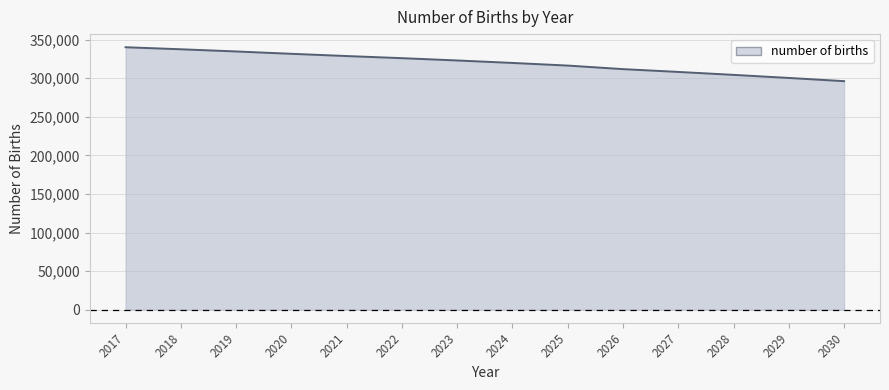

Does the chart have visible grid lines?

Yes